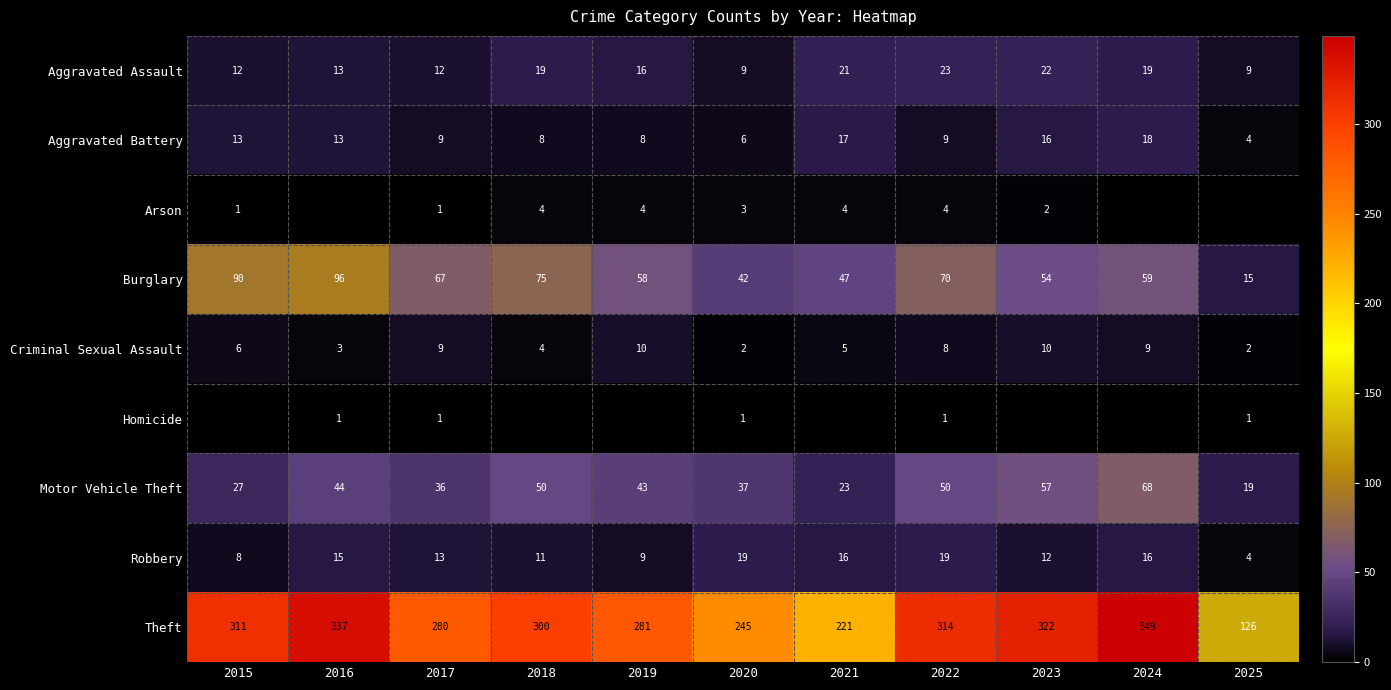

At which category does the chart reach its minimum across all series?

2015